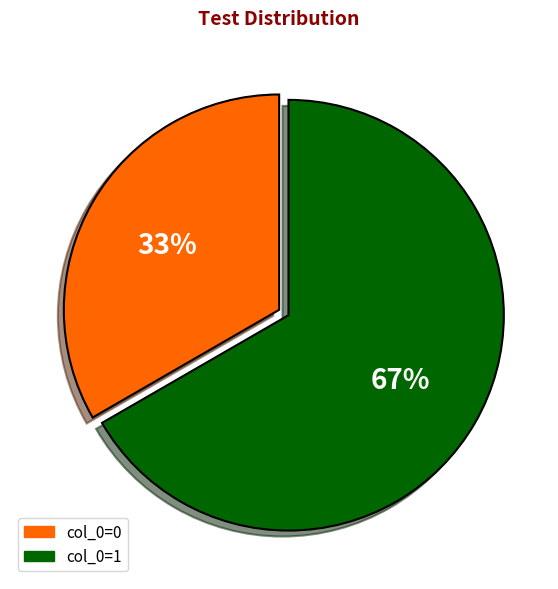

Does any single category account for the majority?

Yes